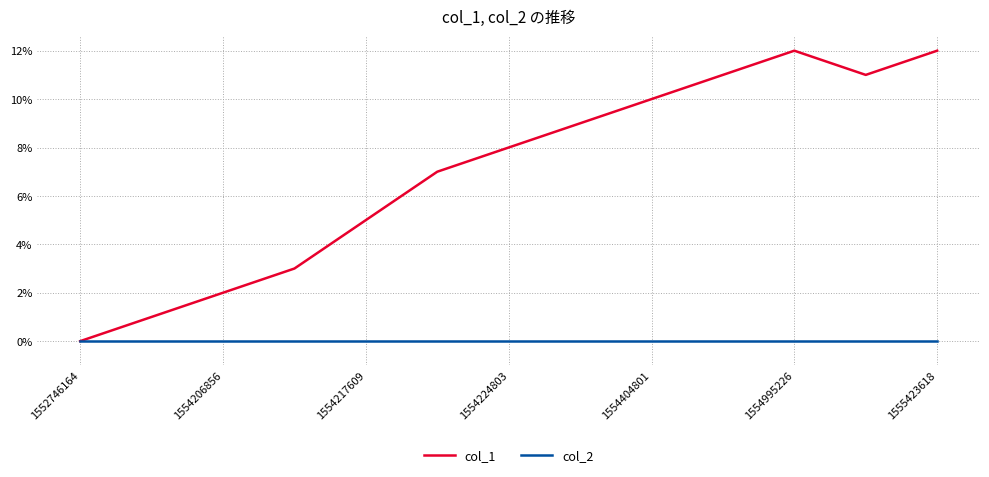

List the series in order of their peak value, lowest first.

col_2, col_1